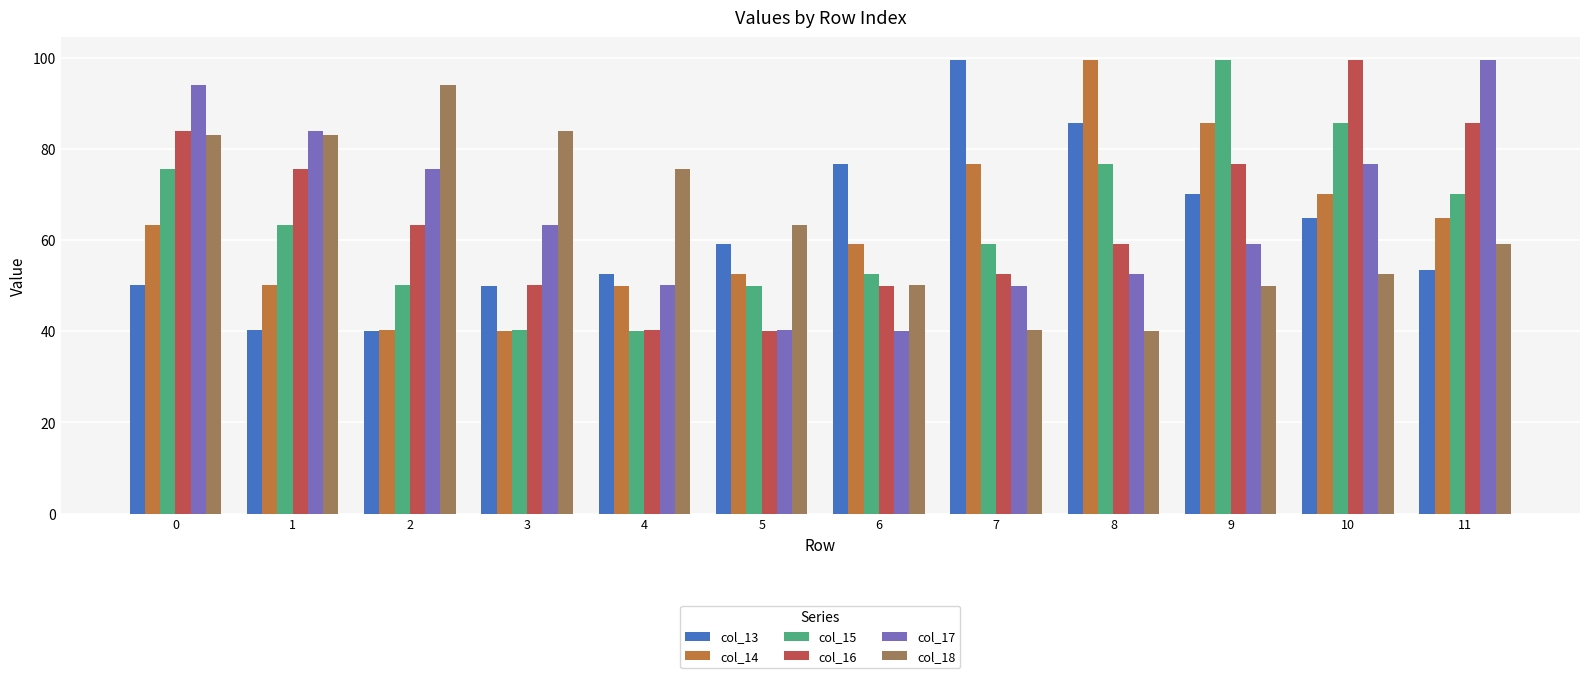

The value of col_16 at 3 is 50.2. True or false?

True